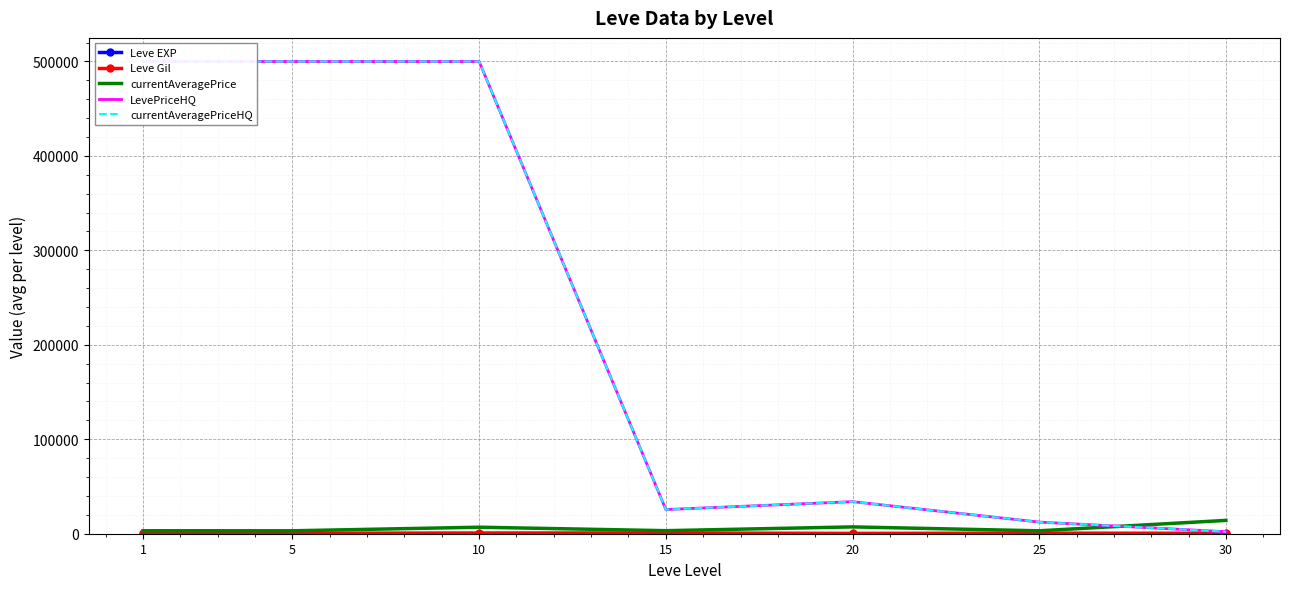

What is the difference between the maximum and minimum values in the Leve Gil series?

510.0